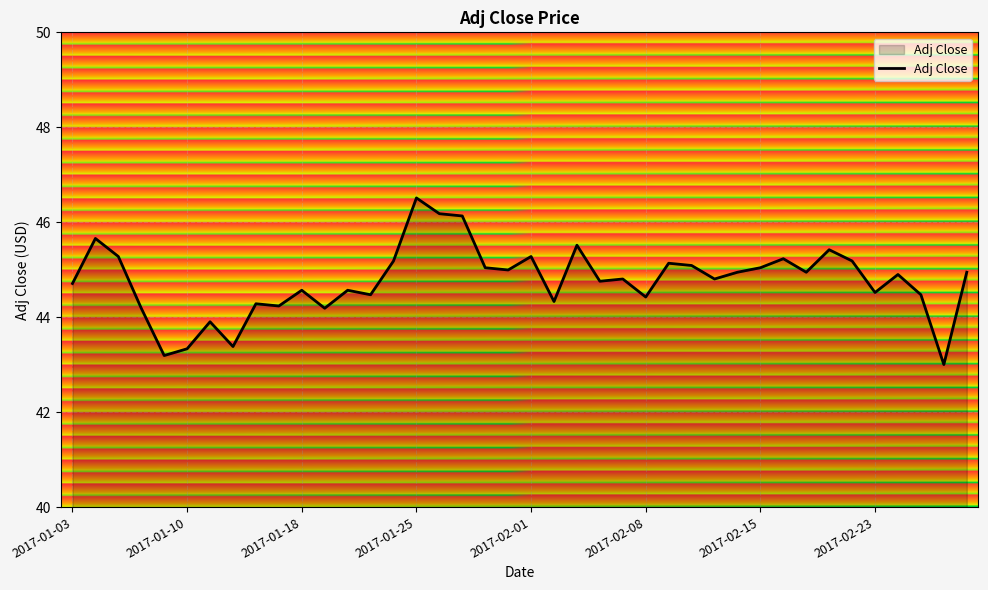

What is the difference between the maximum and minimum values?

3.5